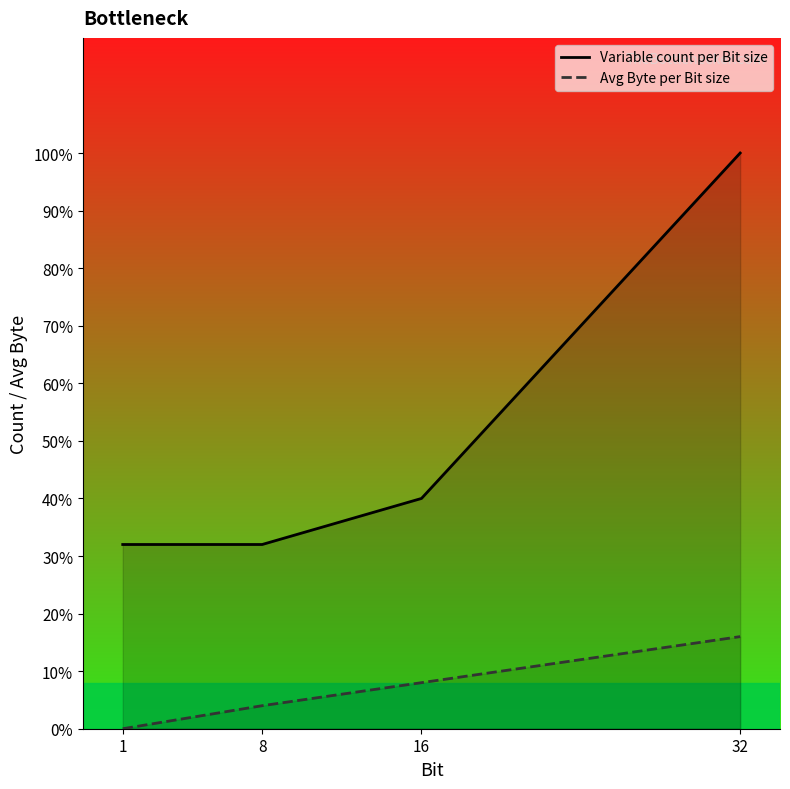

What is the difference between the second highest and second lowest values in the Avg Byte per Bit size series?

1